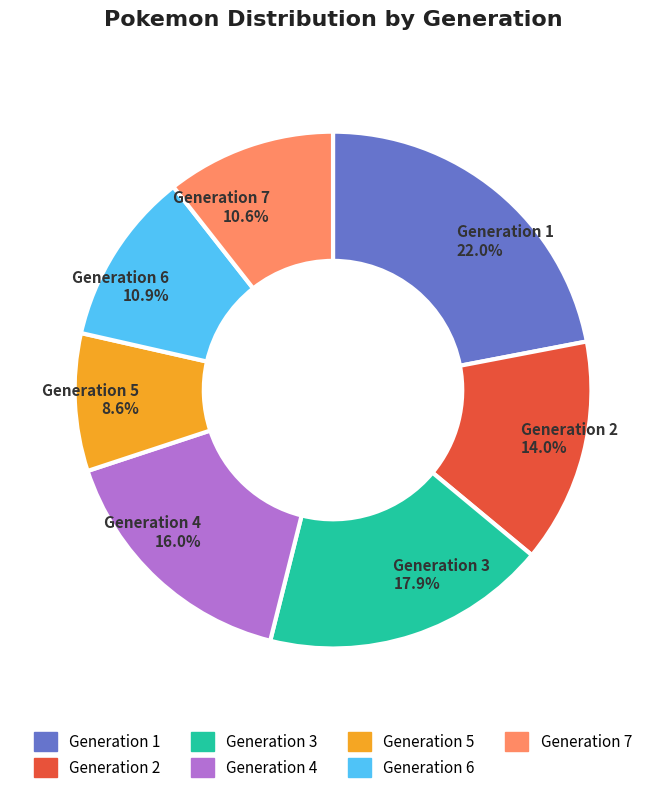

Which category has the biggest portion of the pie?

Generation 1